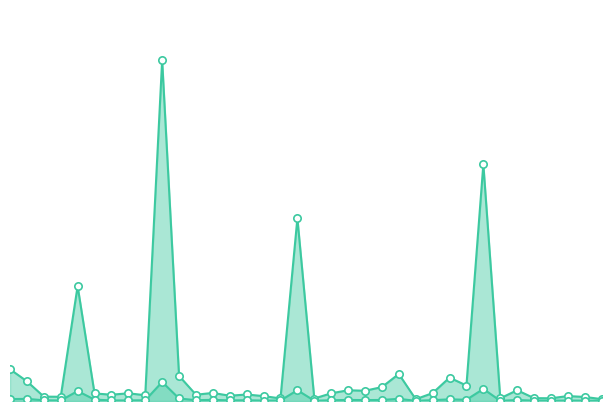

Which series reaches the minimum Y coordinate?

Jim Higgins, LIB